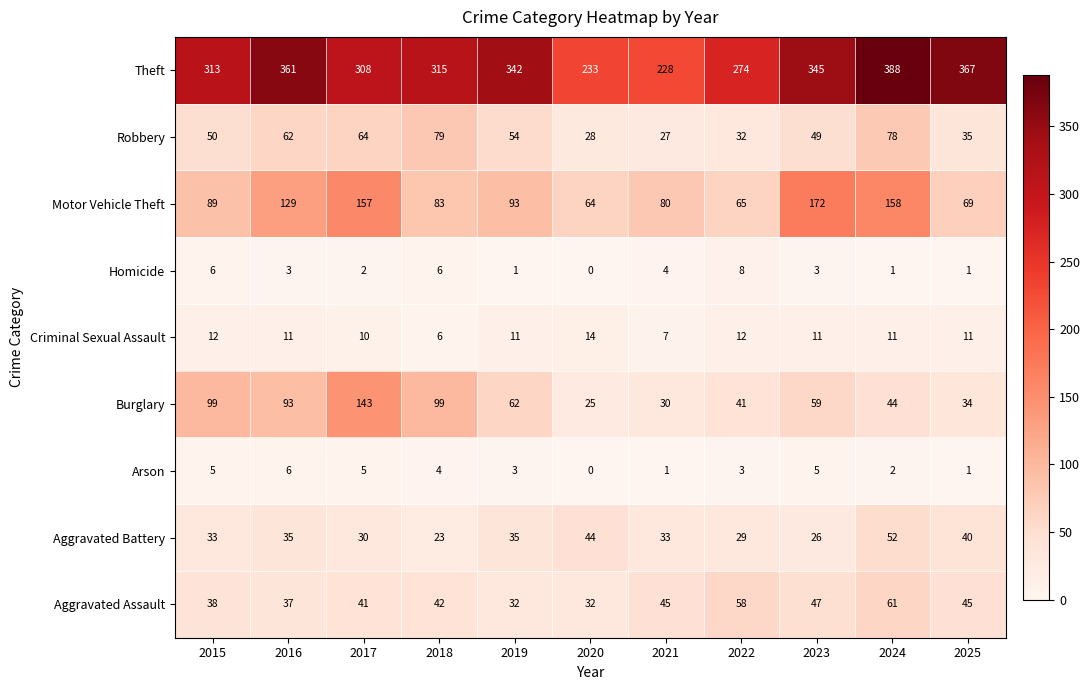

What is the sum of the Arson values at 2021 and 2019?

4